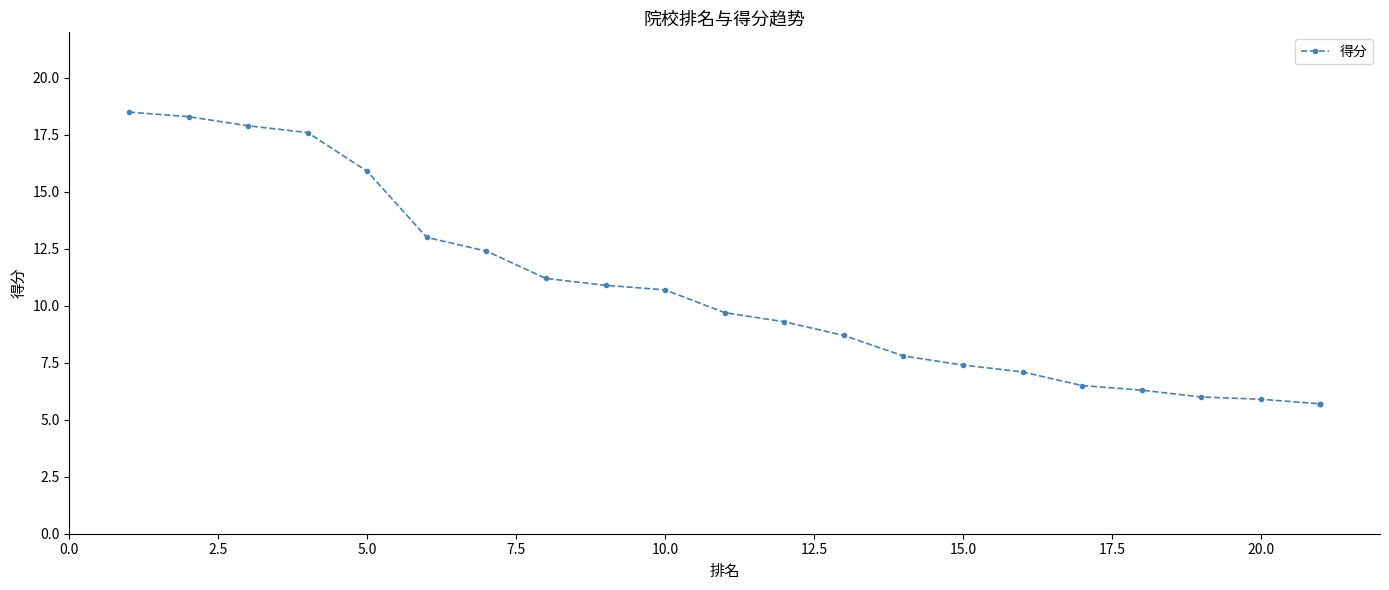

Is this an area chart (filled region under the line)?

No